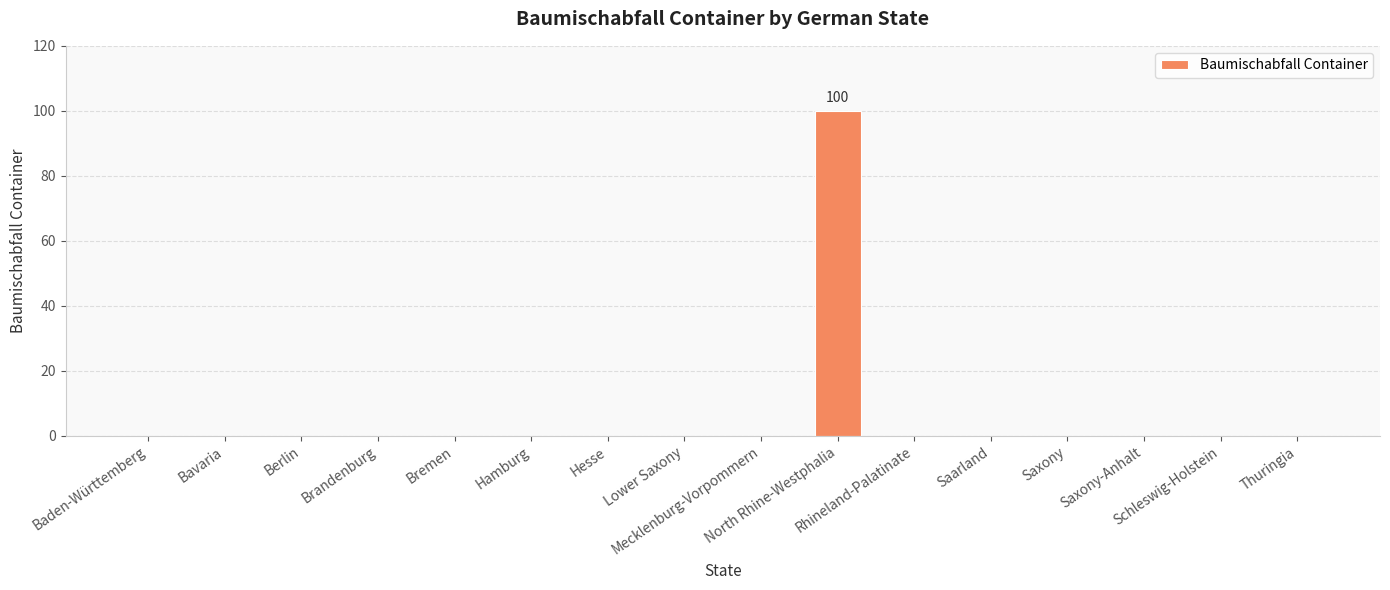

What is the sum of all values?

100